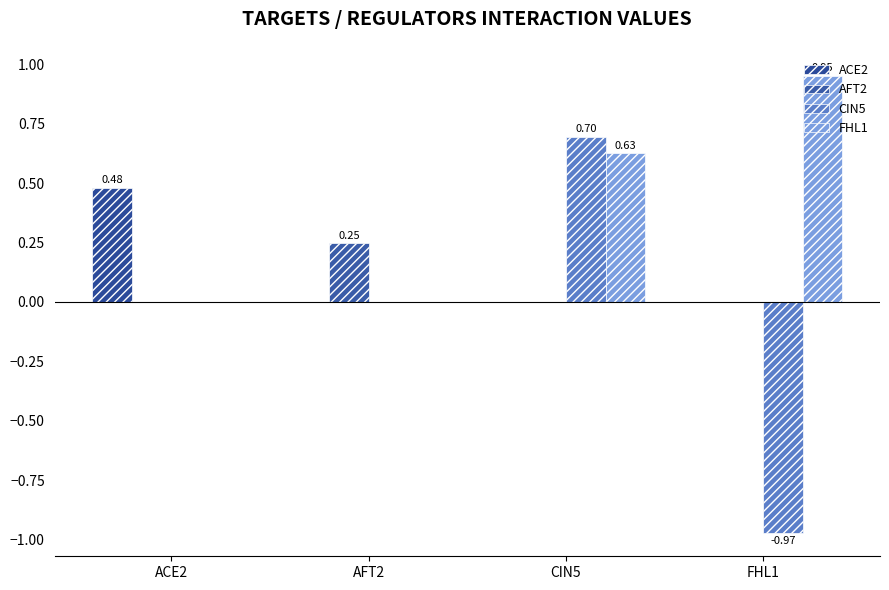

Is the value of ACE2 at FHL1 greater than the value of AFT2 at AFT2?

No